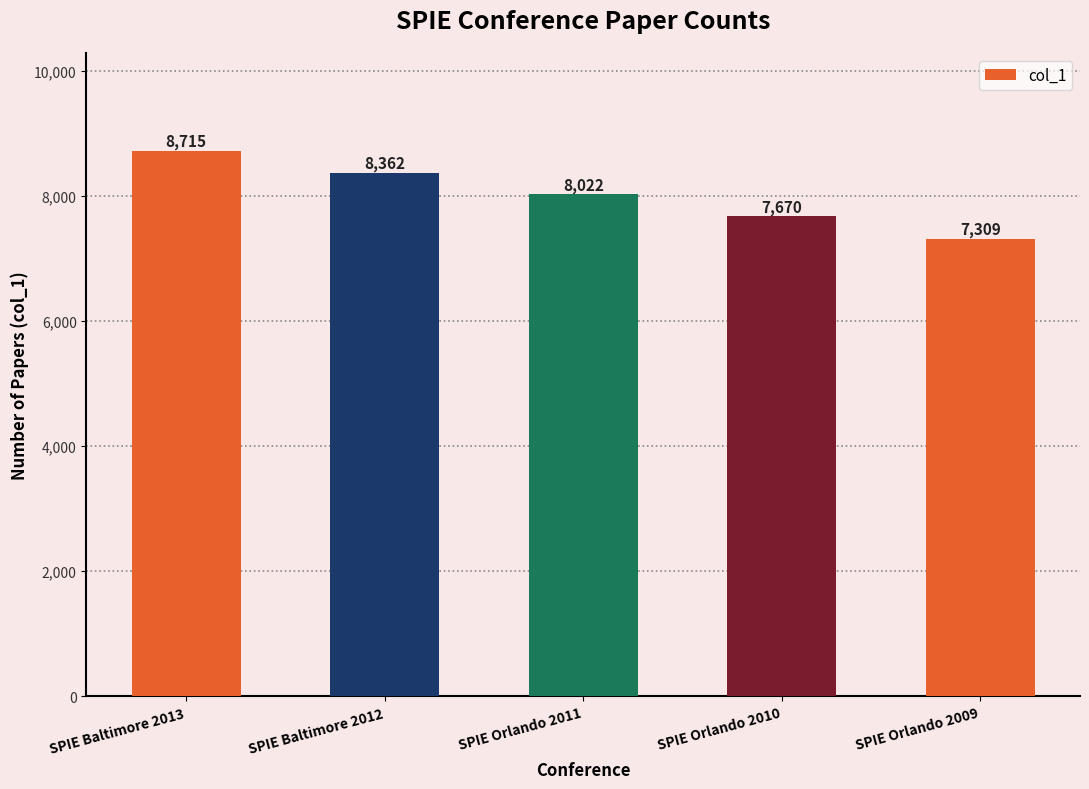

List the labels in order of value, smallest first.

SPIE Orlando 2009, SPIE Orlando 2010, SPIE Orlando 2011, SPIE Baltimore 2012, SPIE Baltimore 2013